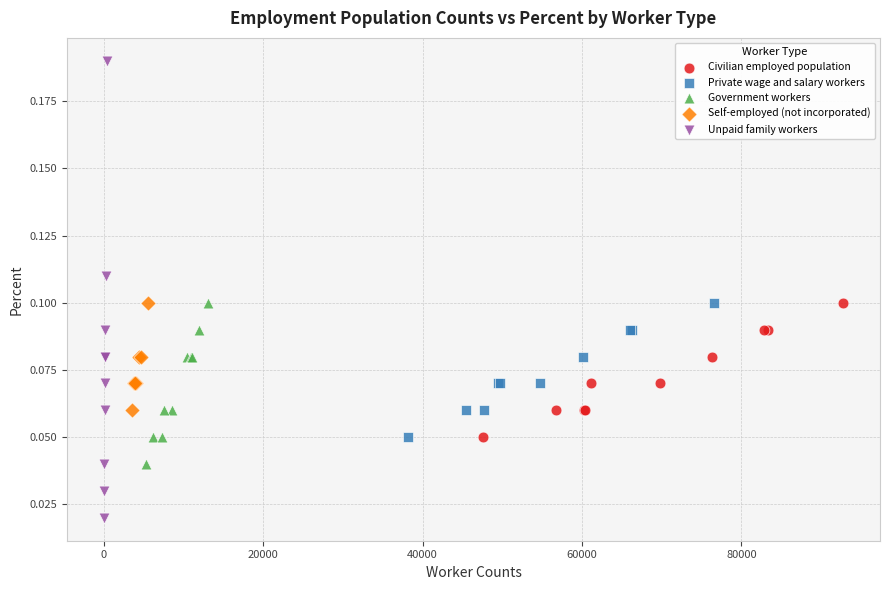

Which series reaches the minimum Y coordinate?

Unpaid family workers